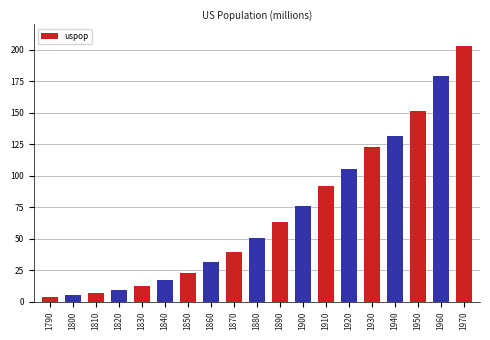

What is the smallest value displayed?

3.9